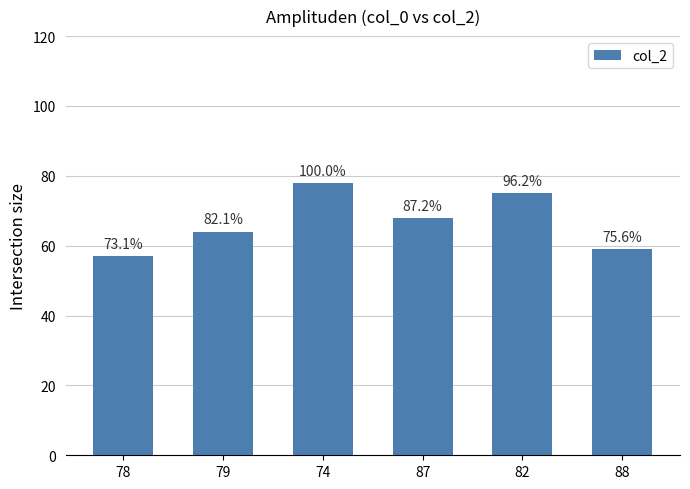

List the labels in order of value, smallest first.

78, 88, 79, 87, 82, 74